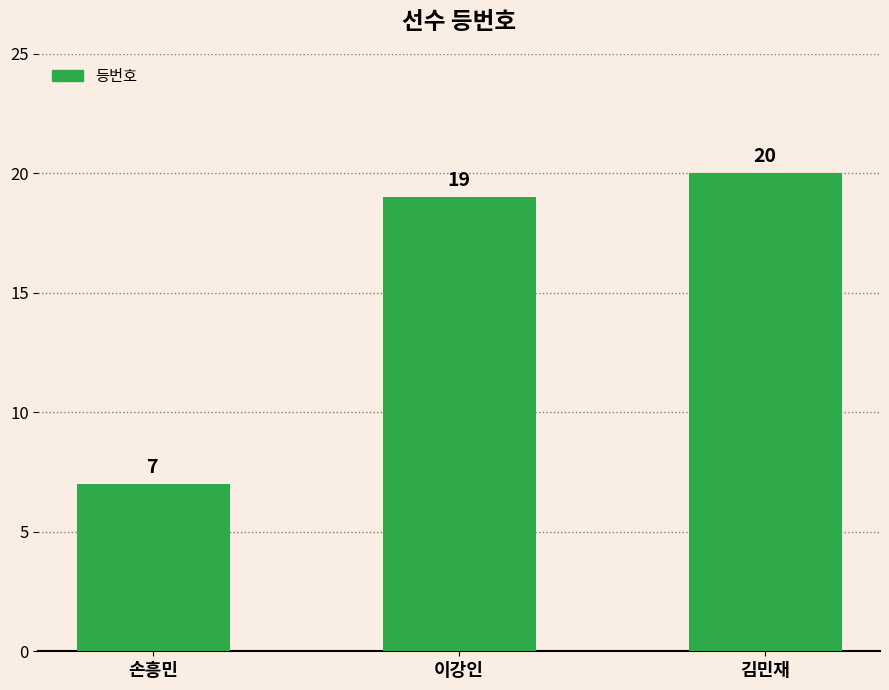

What is the label of the 1st bar from the left?

손흥민